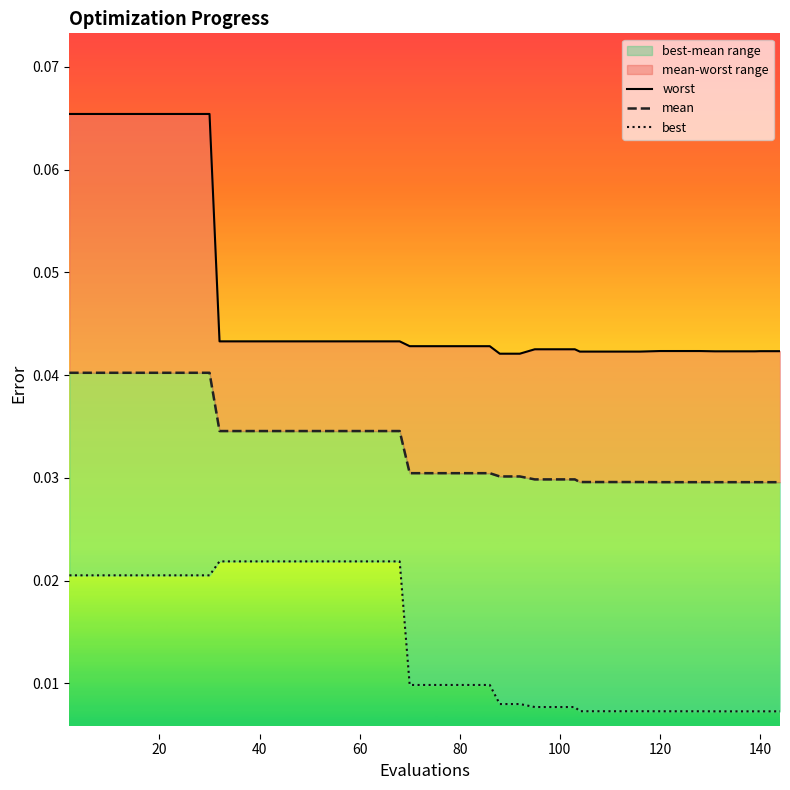

The best series shows 0.0 at 27. True or false?

False